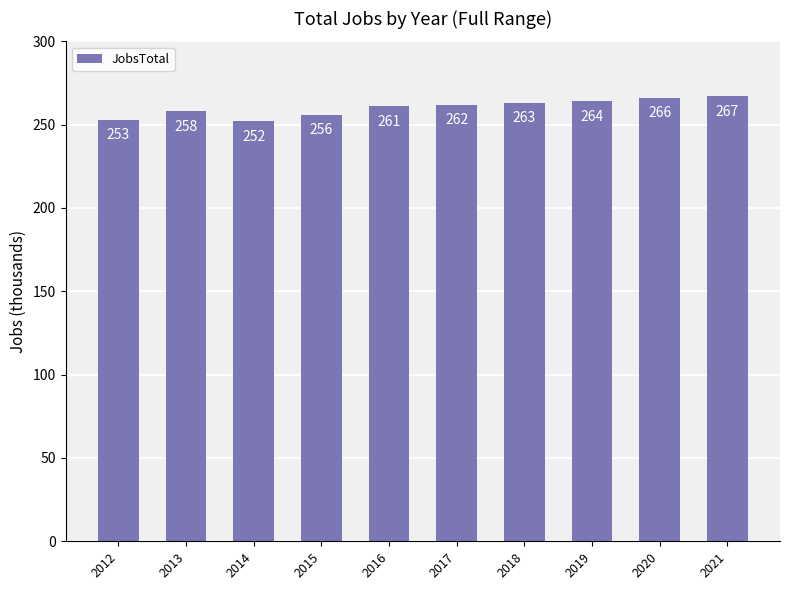

Rank the categories by value from highest to lowest.

2021, 2020, 2019, 2018, 2017, 2016, 2013, 2015, 2012, 2014